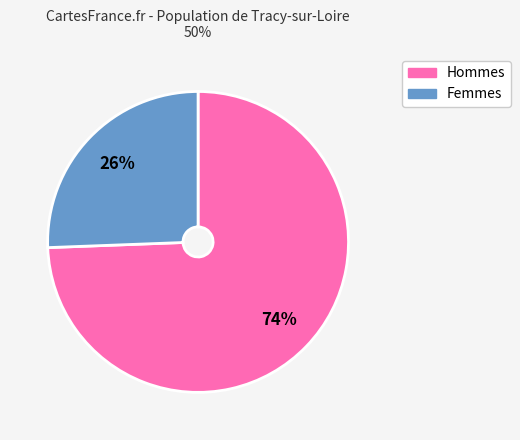

To the nearest percent, what is the average slice percentage?

50%